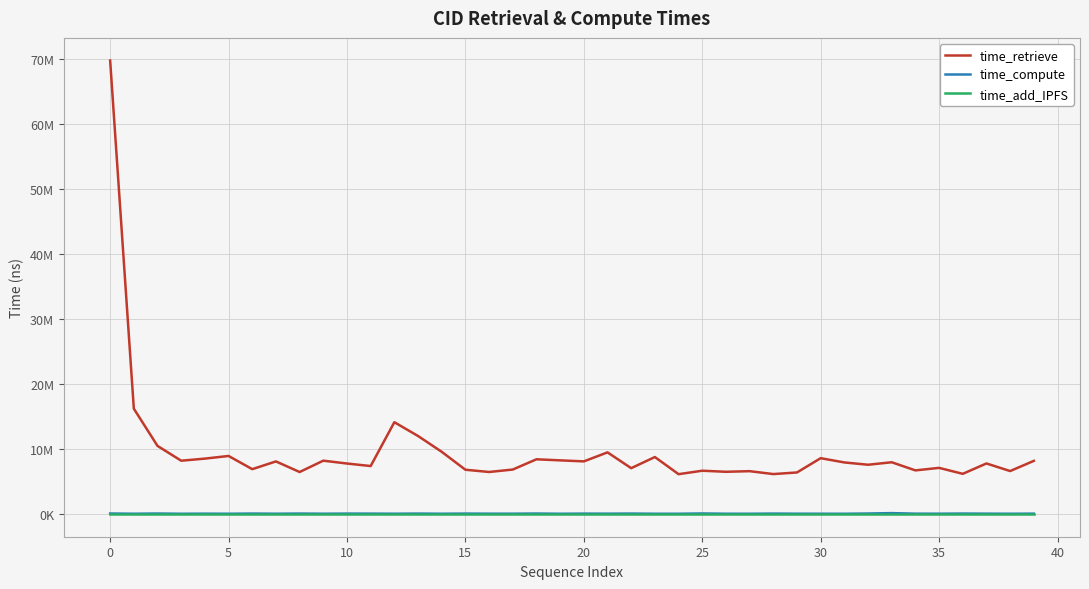

What is the greatest value displayed?

69696668